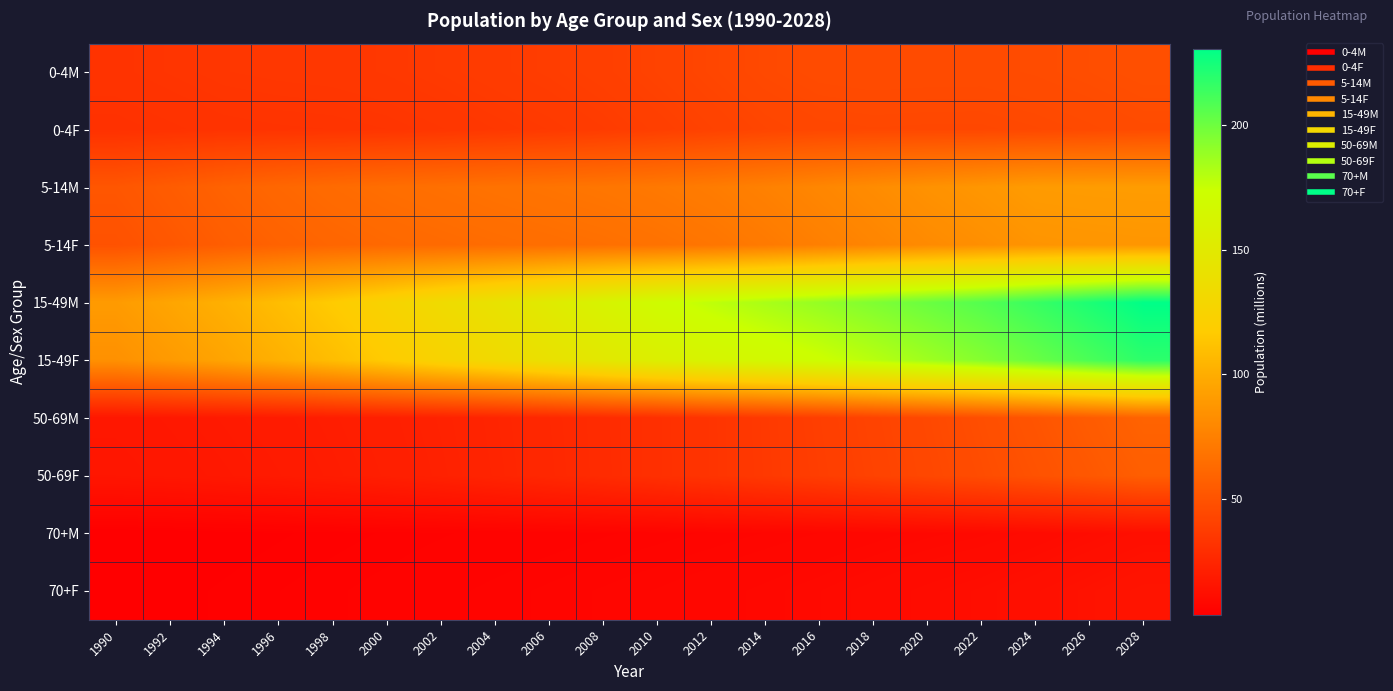

At which category is the sum across all series the highest?

2028